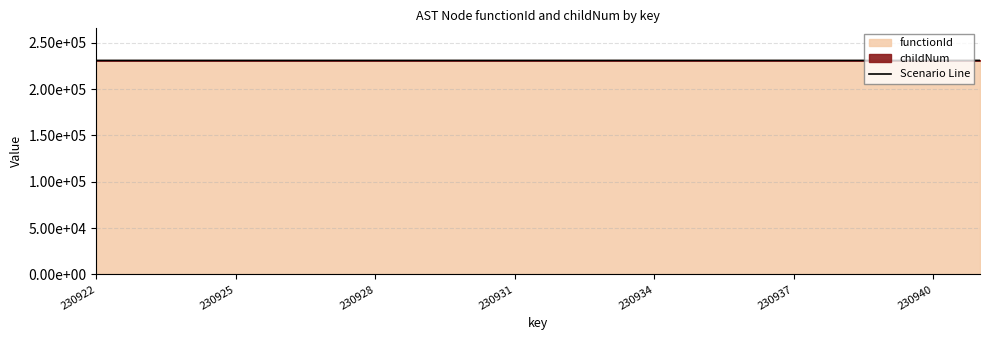

What is the difference between the maximum and second lowest values?

2